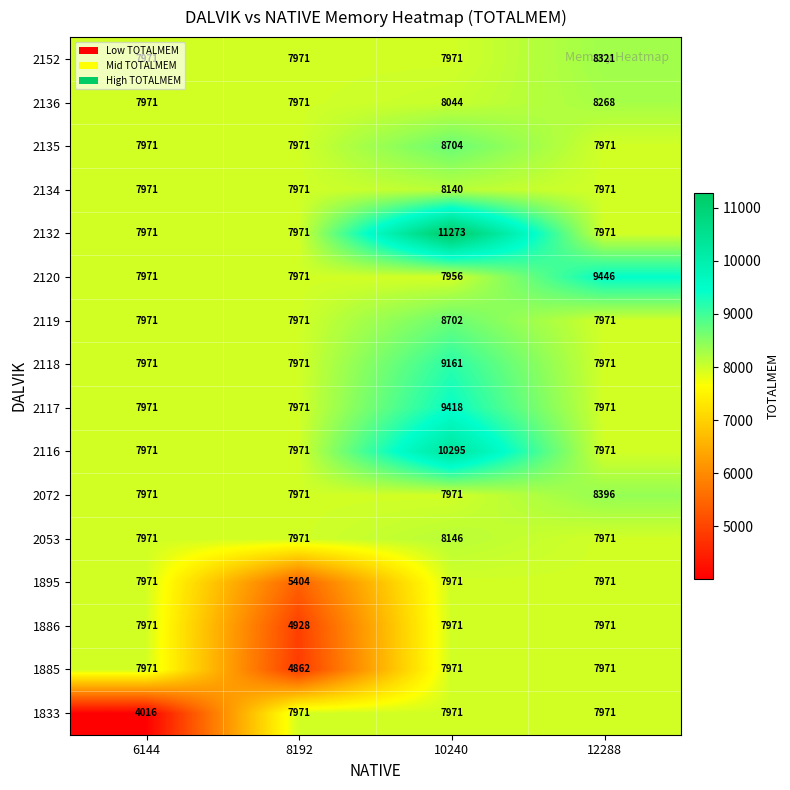

The value of 2152 at 12288 is 5389. True or false?

False